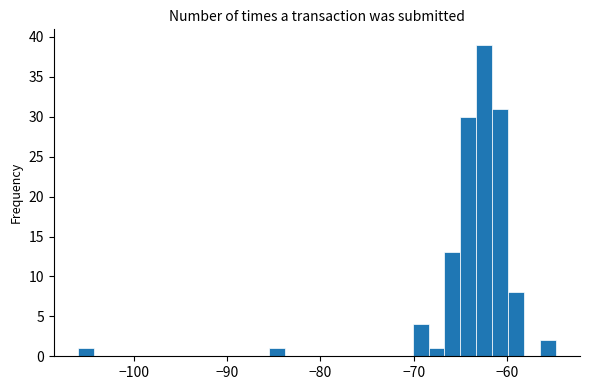

Around what value on the x-axis is the tallest bar? Give the approximate position of its centre, as read against the axis.

-62